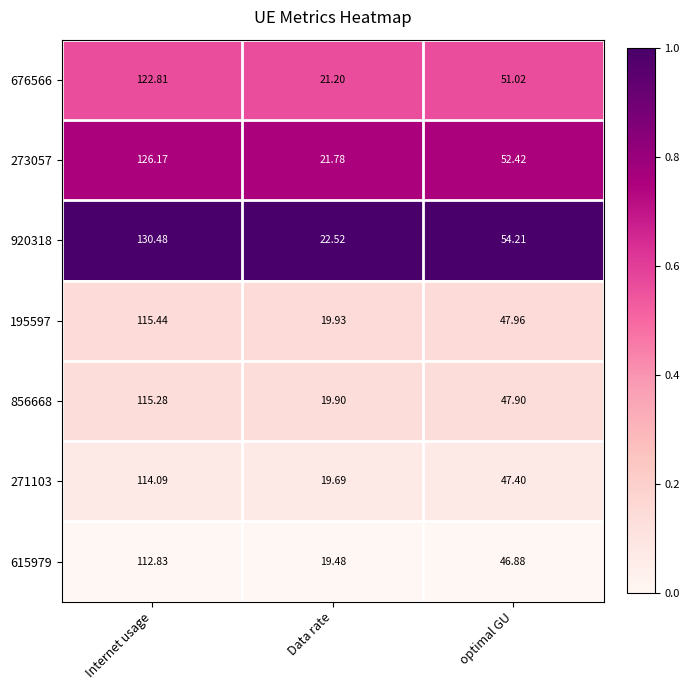

Which category has the lowest value in the 856668 series?

Data rate